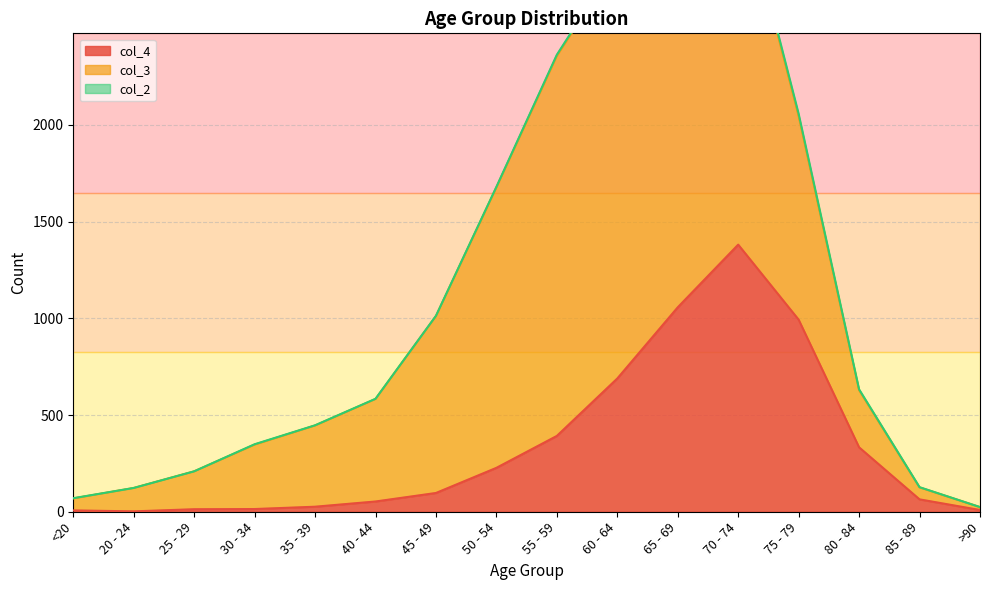

Which series changed the most between 45 - 49 and 50 - 54?

col_3